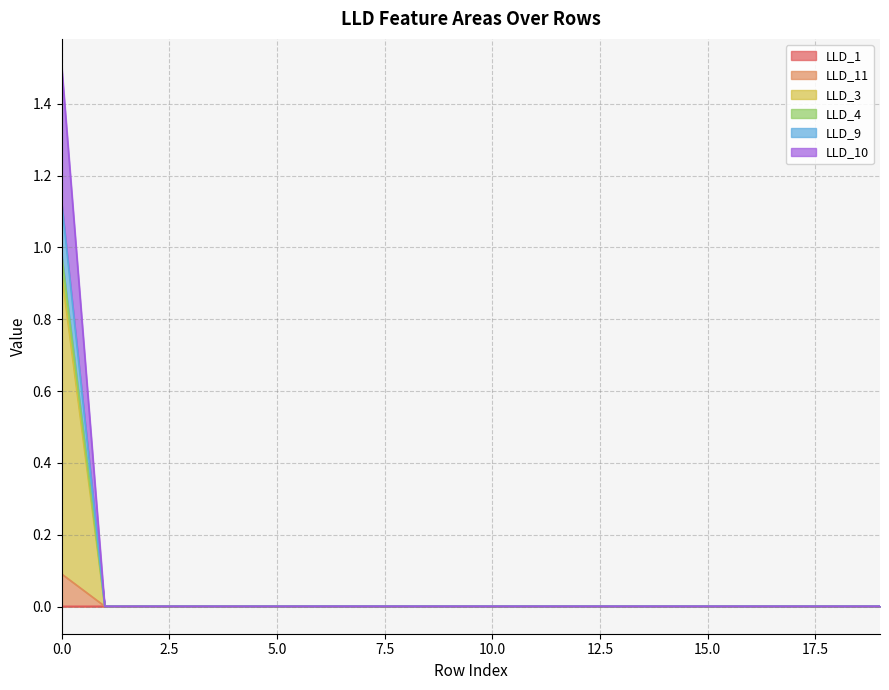

What are all the series names shown in the legend?

LLD_1, LLD_11, LLD_3, LLD_4, LLD_9, LLD_10